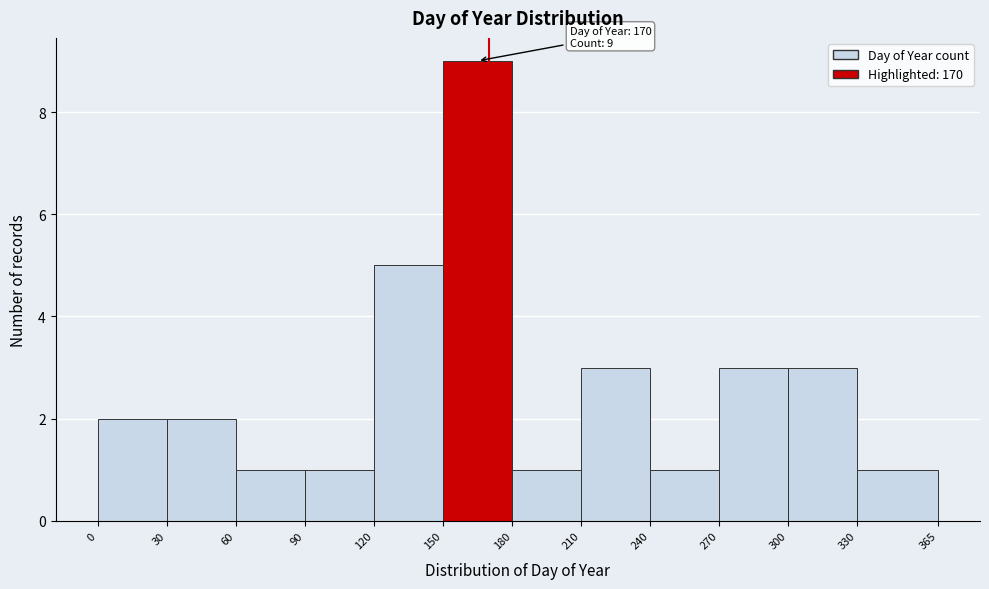

Over which range of the x-axis is the bar tallest?

150 to 180